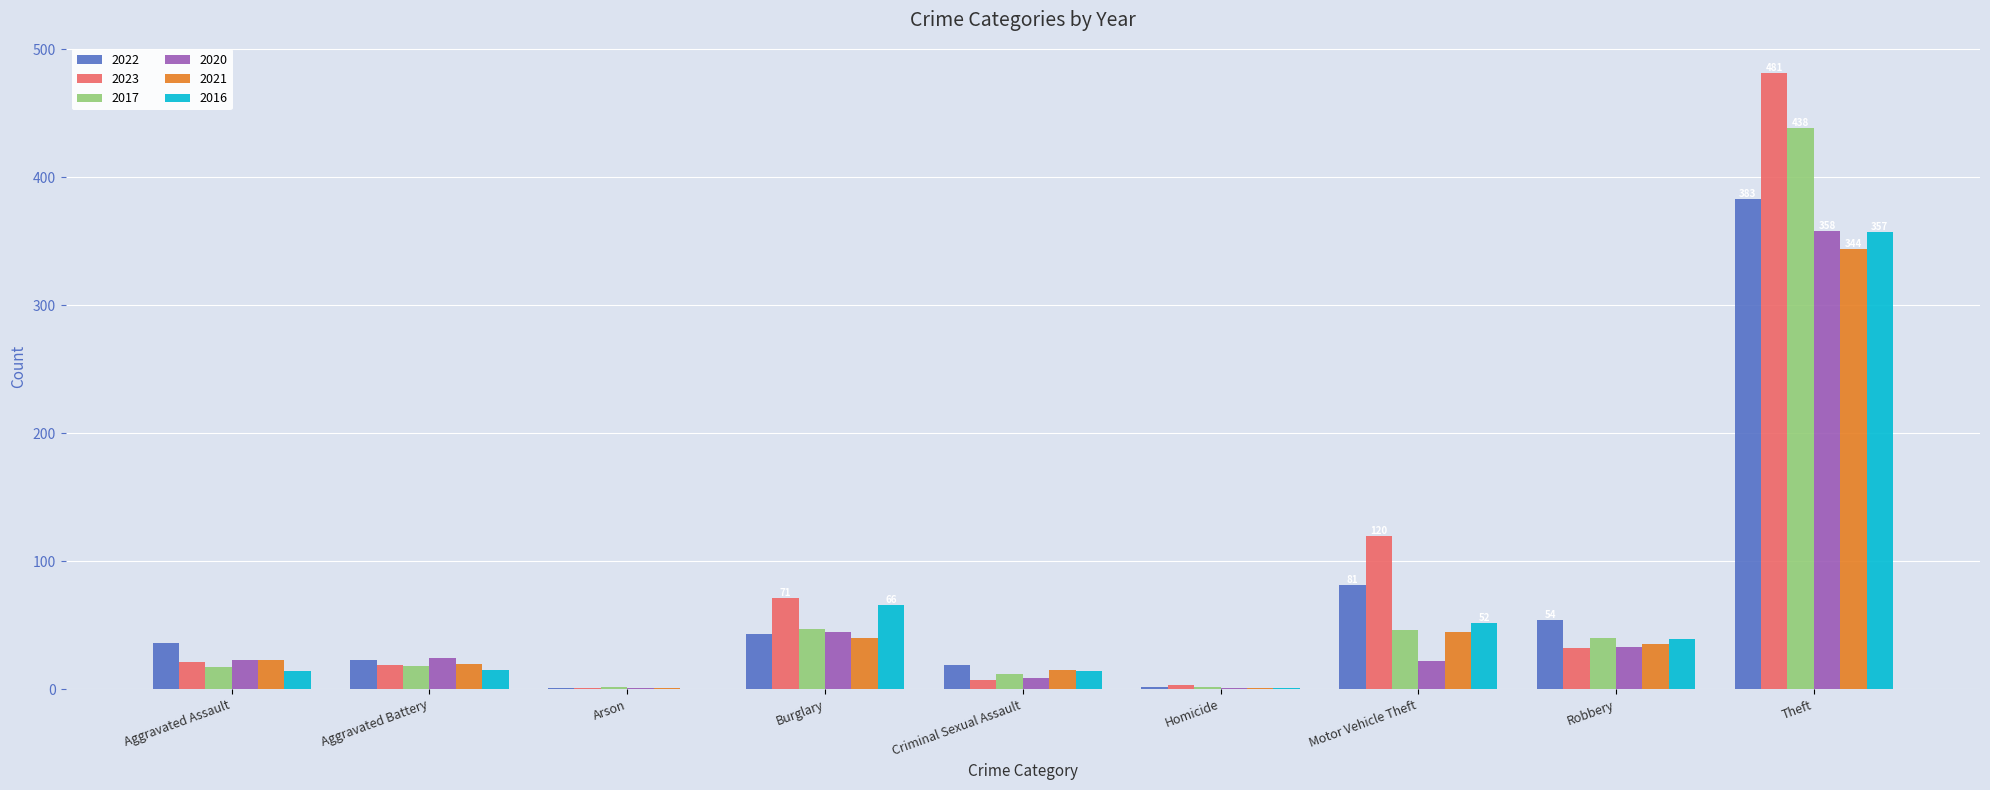

The 2020 series shows 45 at Burglary. True or false?

True